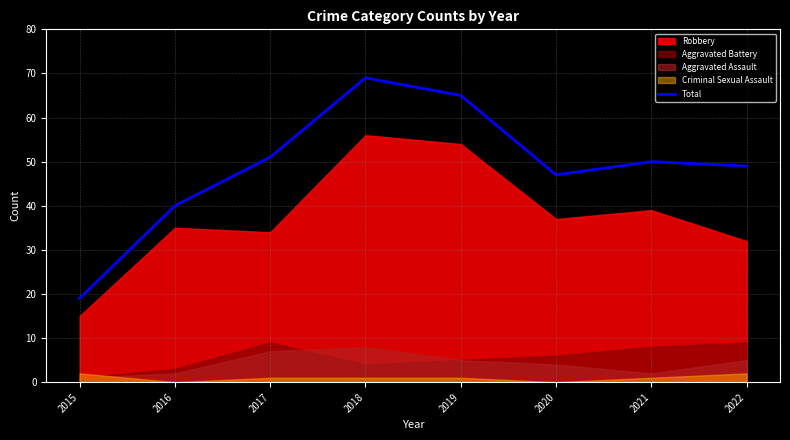

Which category has the highest value in the Total series?

2018